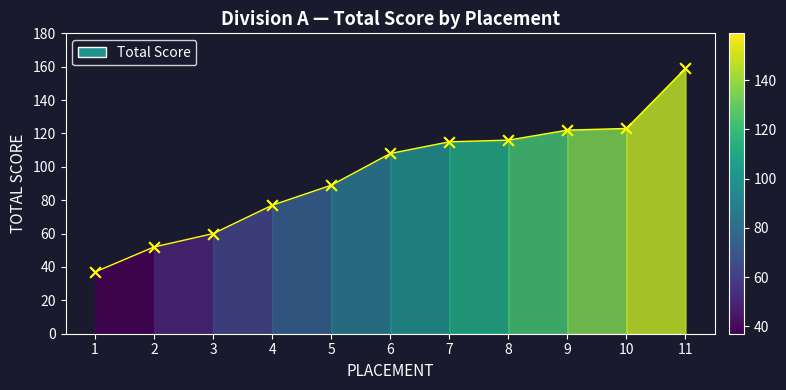

Approximately how many times larger is the value at 9 compared to 6?

1.1